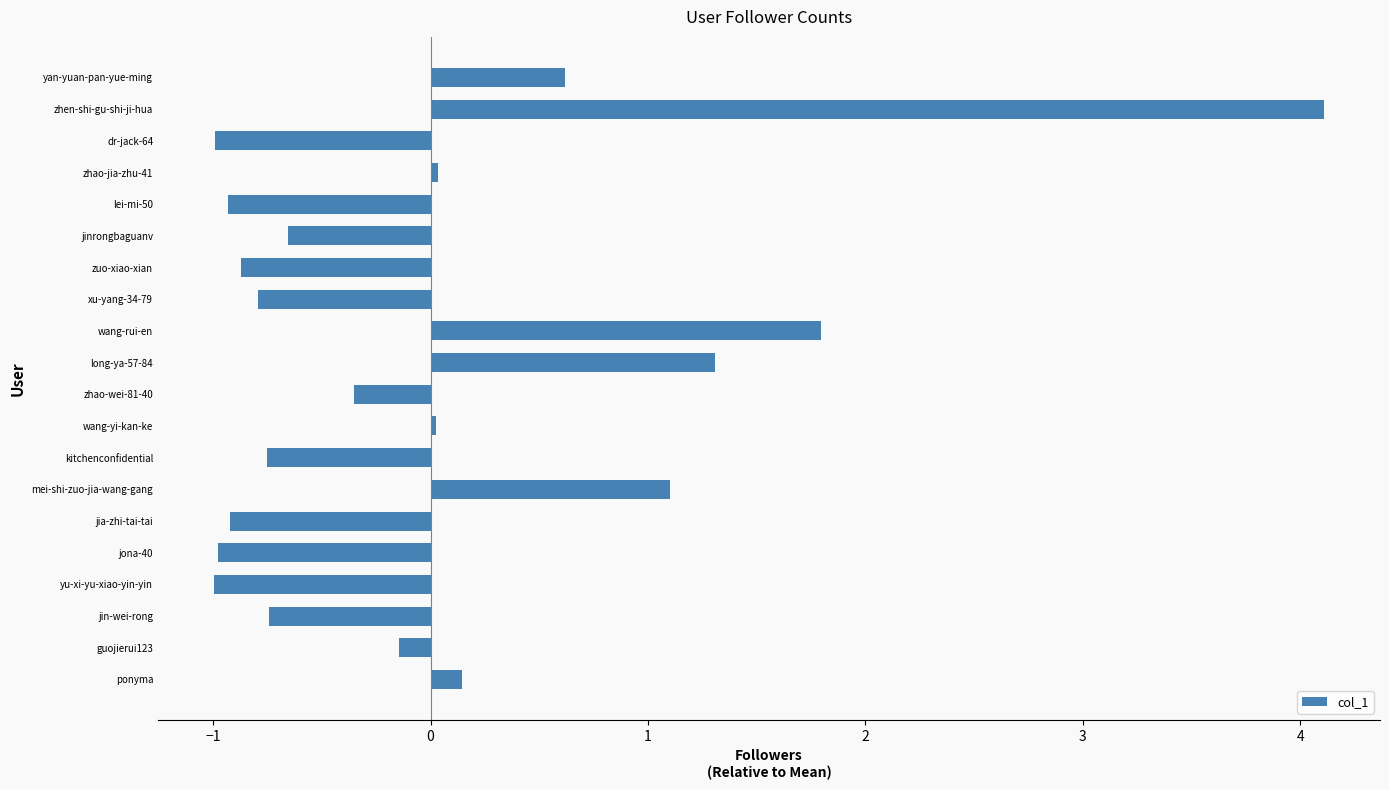

What is the approximate value at yu-xi-yu-xiao-yin-yin?

-1.0